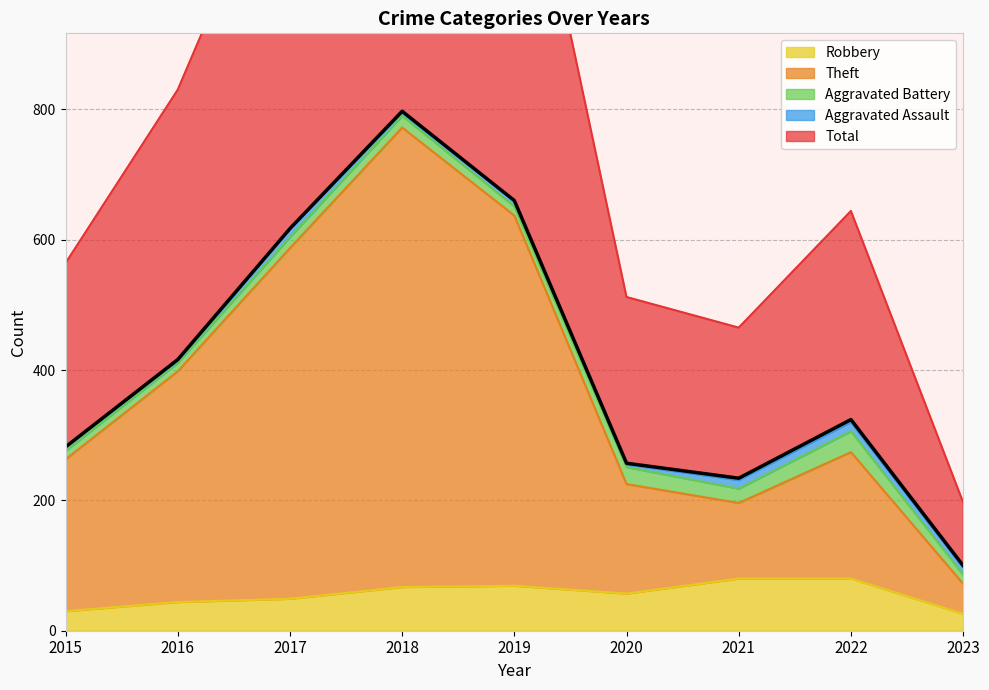

The value of Robbery at 2018 is 19. True or false?

False